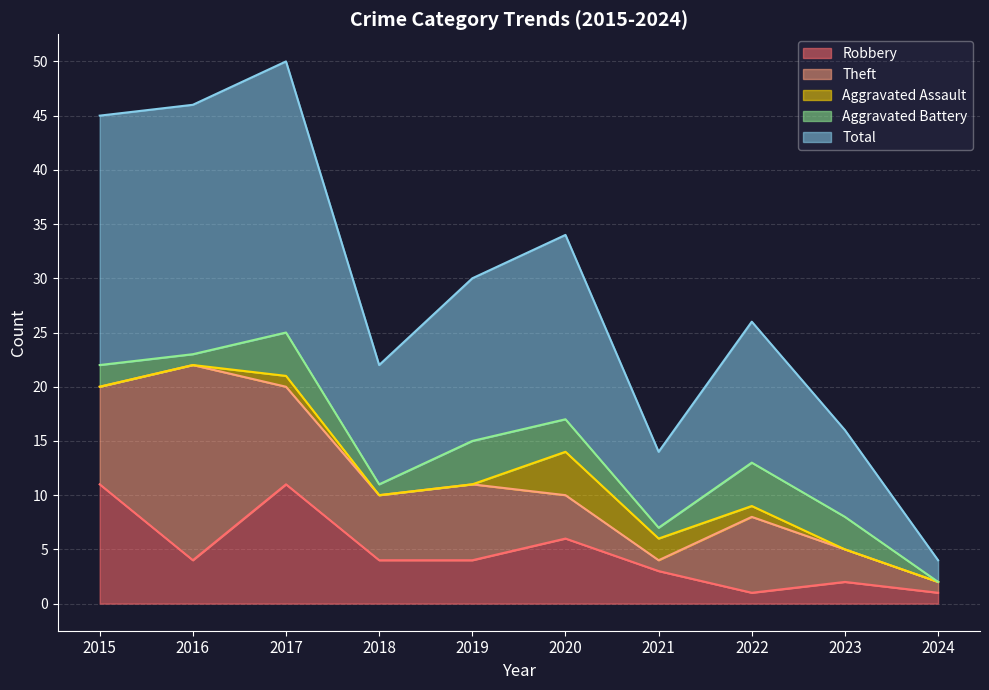

How many data points in Robbery are above 4?

3